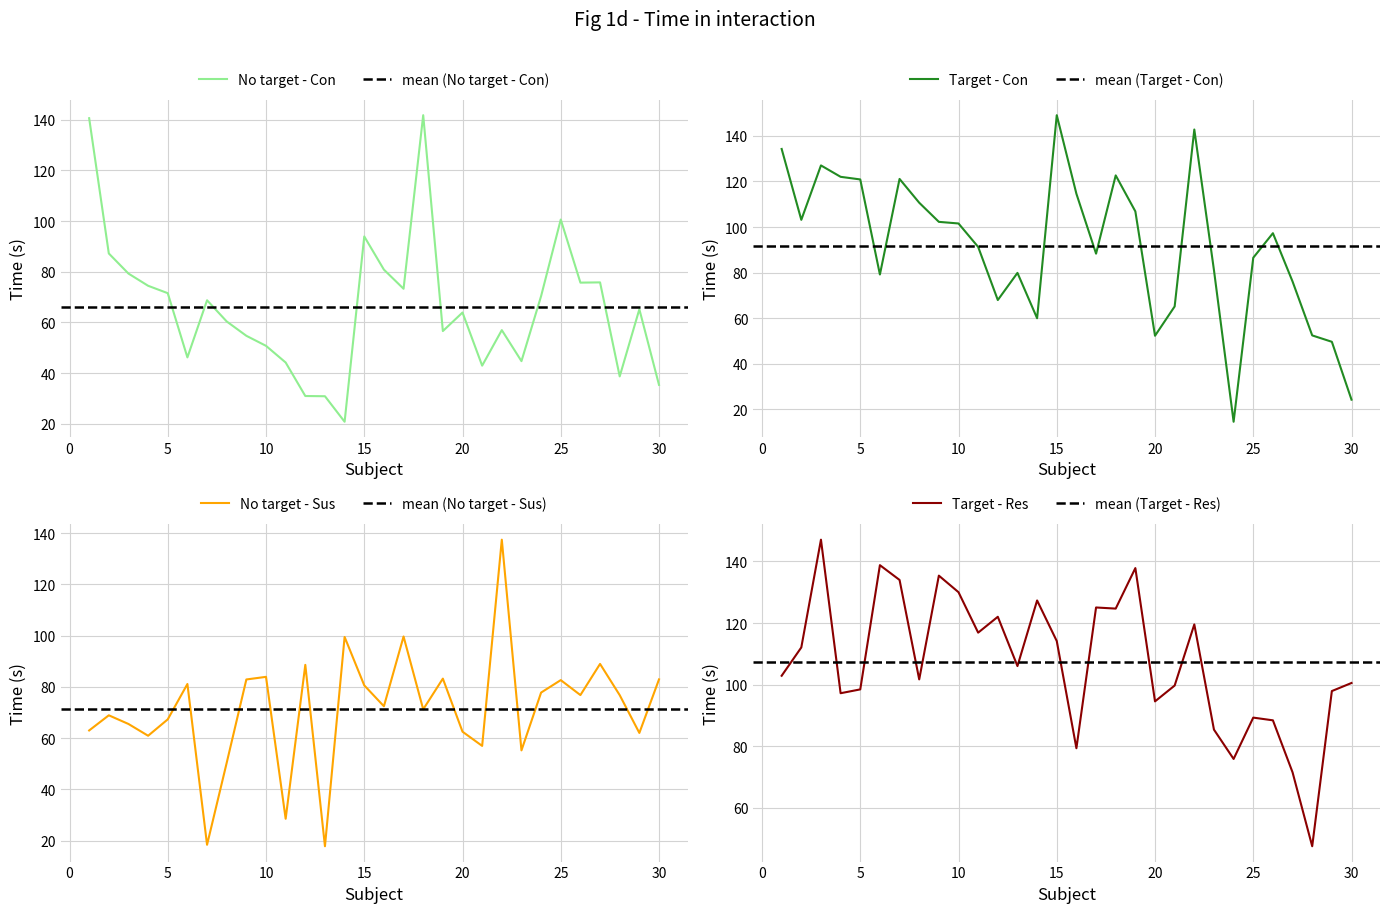

Where is the first local maximum for Target - Res?

3